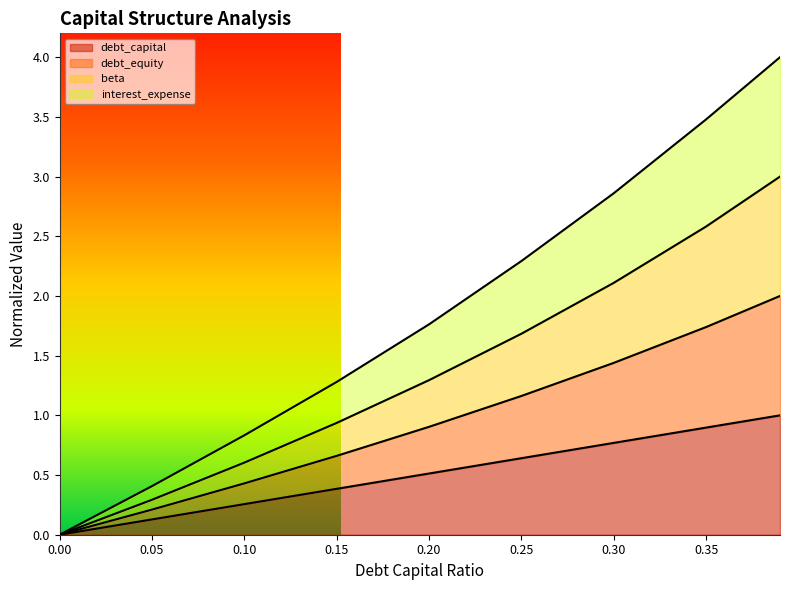

What value does the interest_expense series have at 0.15?

1.3